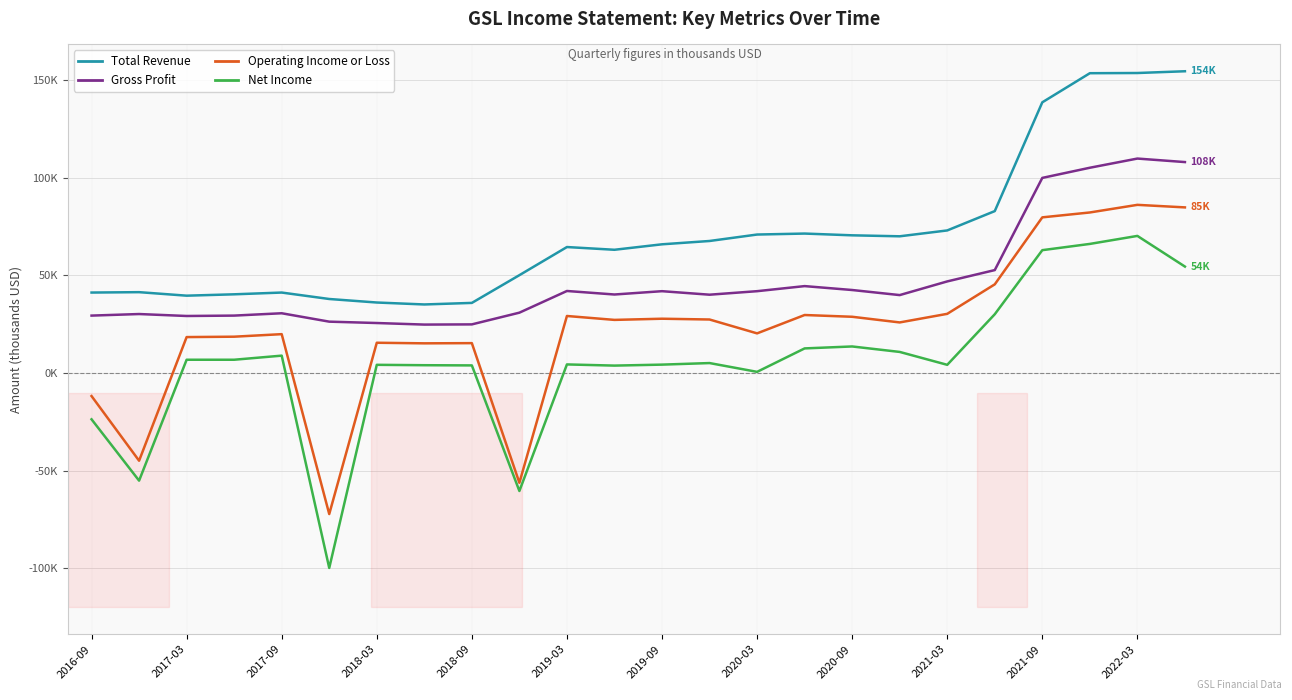

Is this an area chart (filled region under the line)?

No